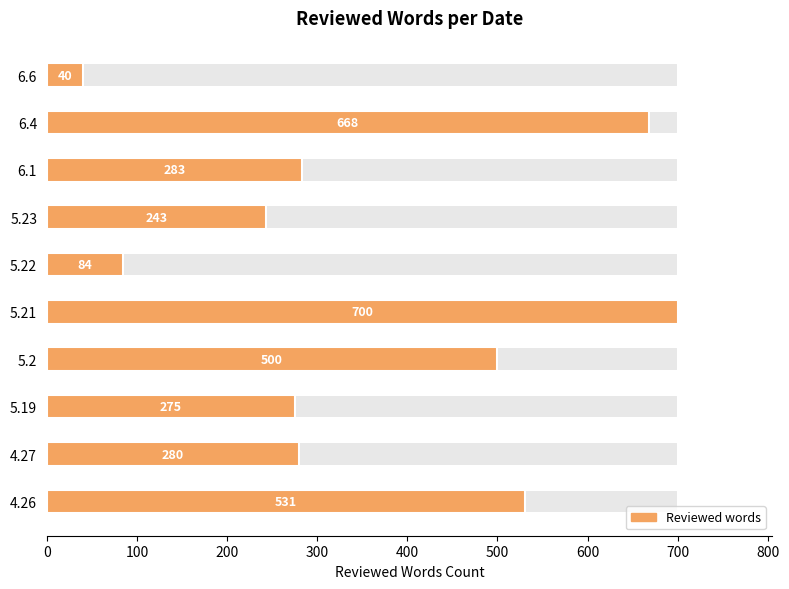

How many data points are above 283?

4